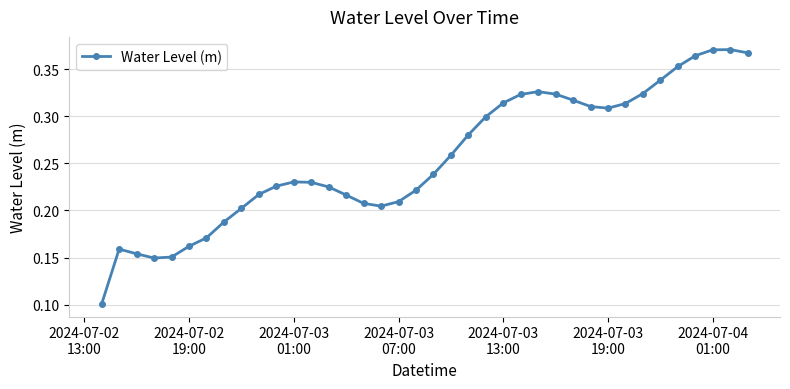

How many points are higher than both their immediate neighbors (excluding endpoints)?

4